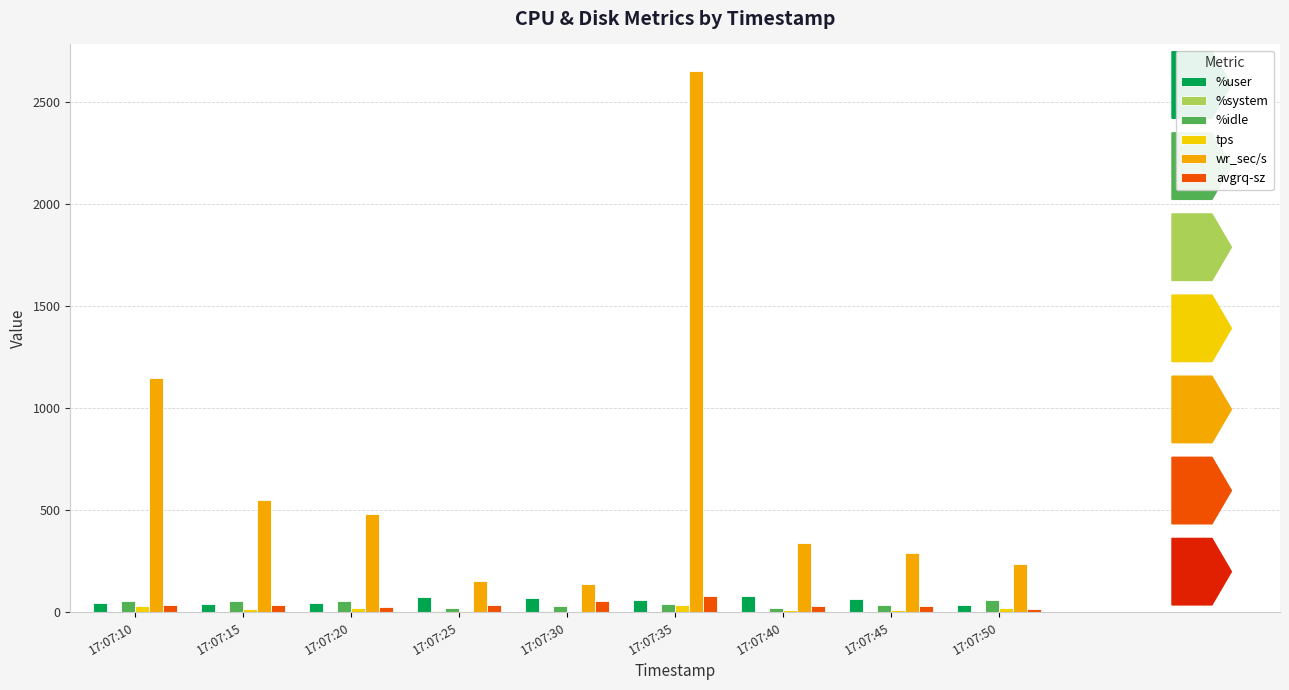

Read the avgrq-sz value at 17:07:15.

37.6